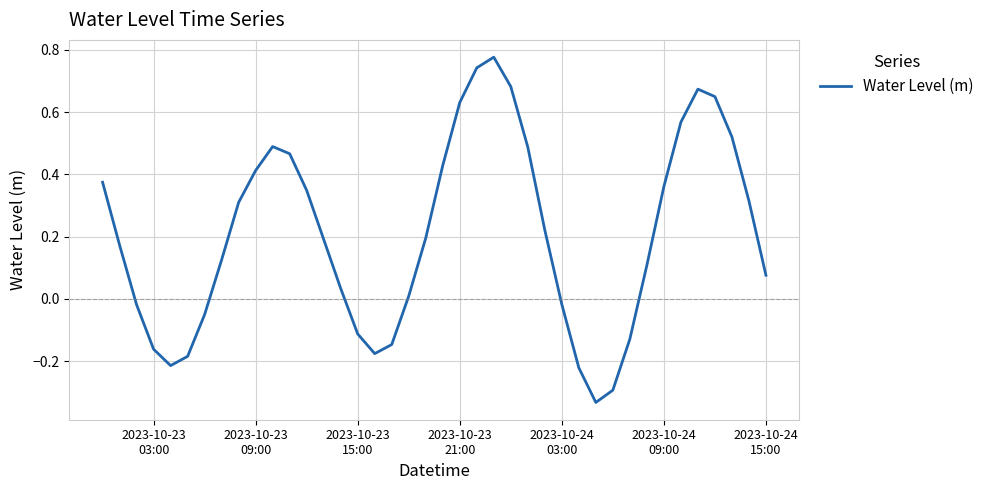

How many lines are shown in the chart?

1